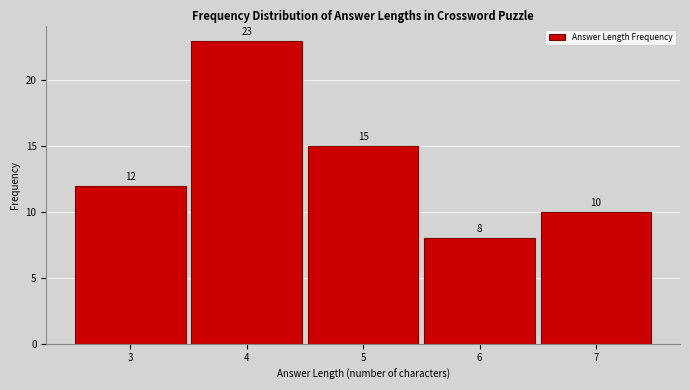

How tall is the bar that spans 3.5 to 4.5 on the x-axis?

23